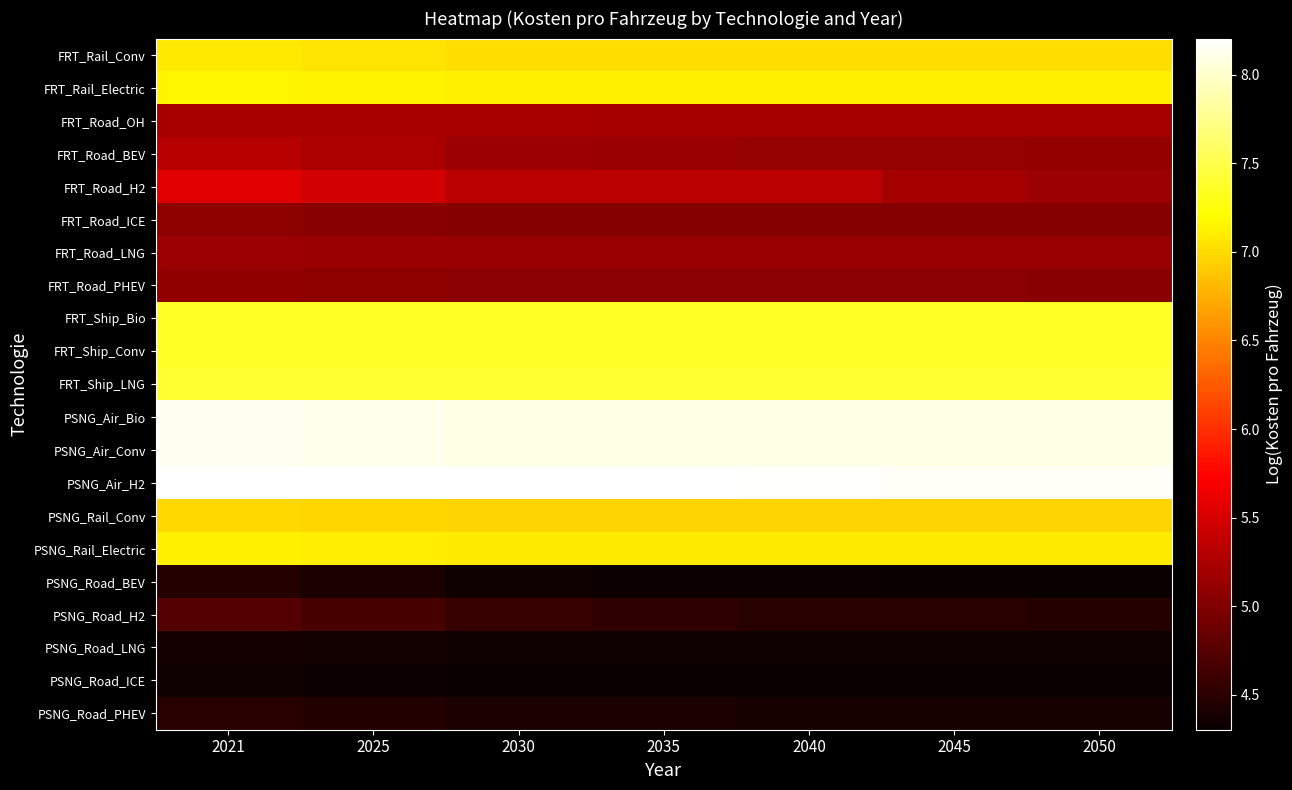

What is the difference between the highest and lowest values at 2045?

3.9